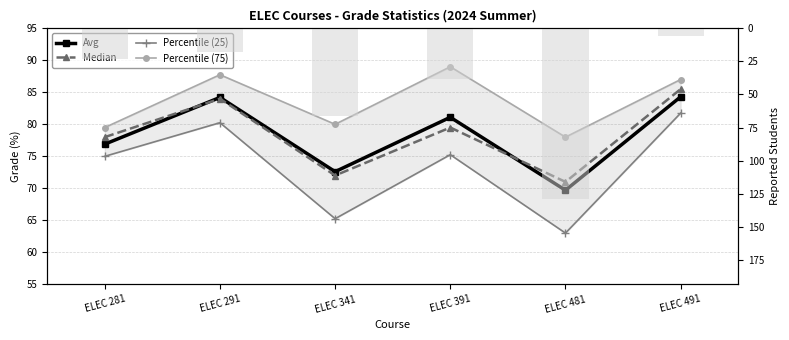

What is the approximate value of Median at ELEC 341?

72.0